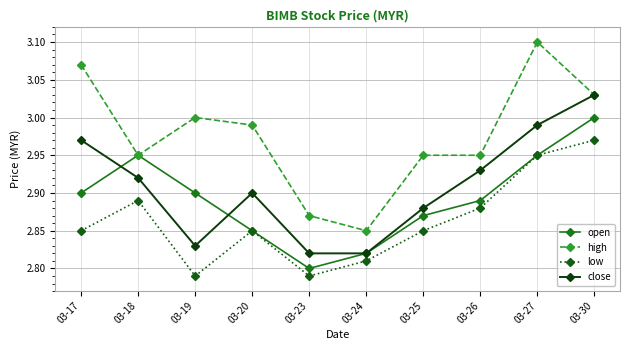

What are all the series names shown in the legend?

open, high, low, close